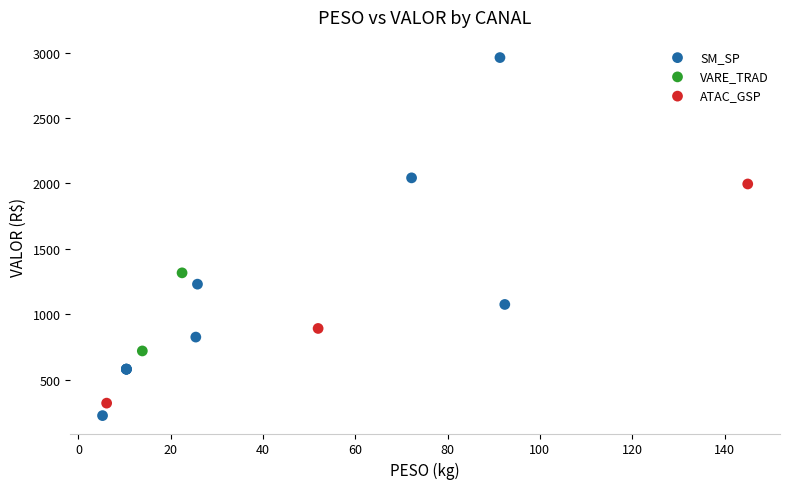

Which series contains the lowest Y value?

SM_SP